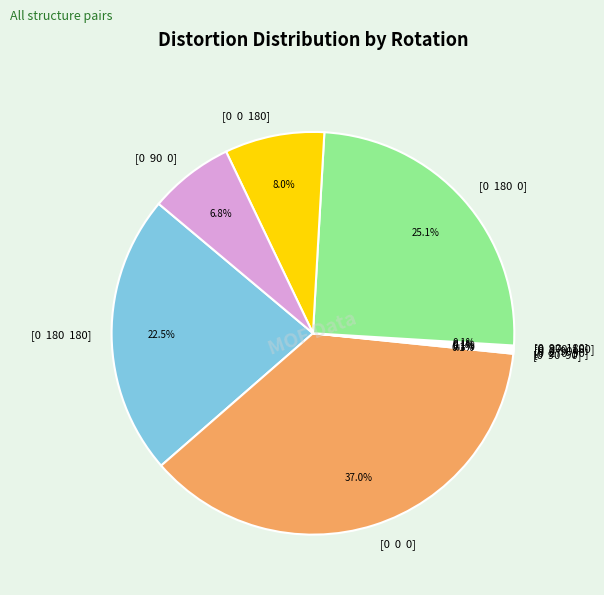

Does any single category account for the majority?

No